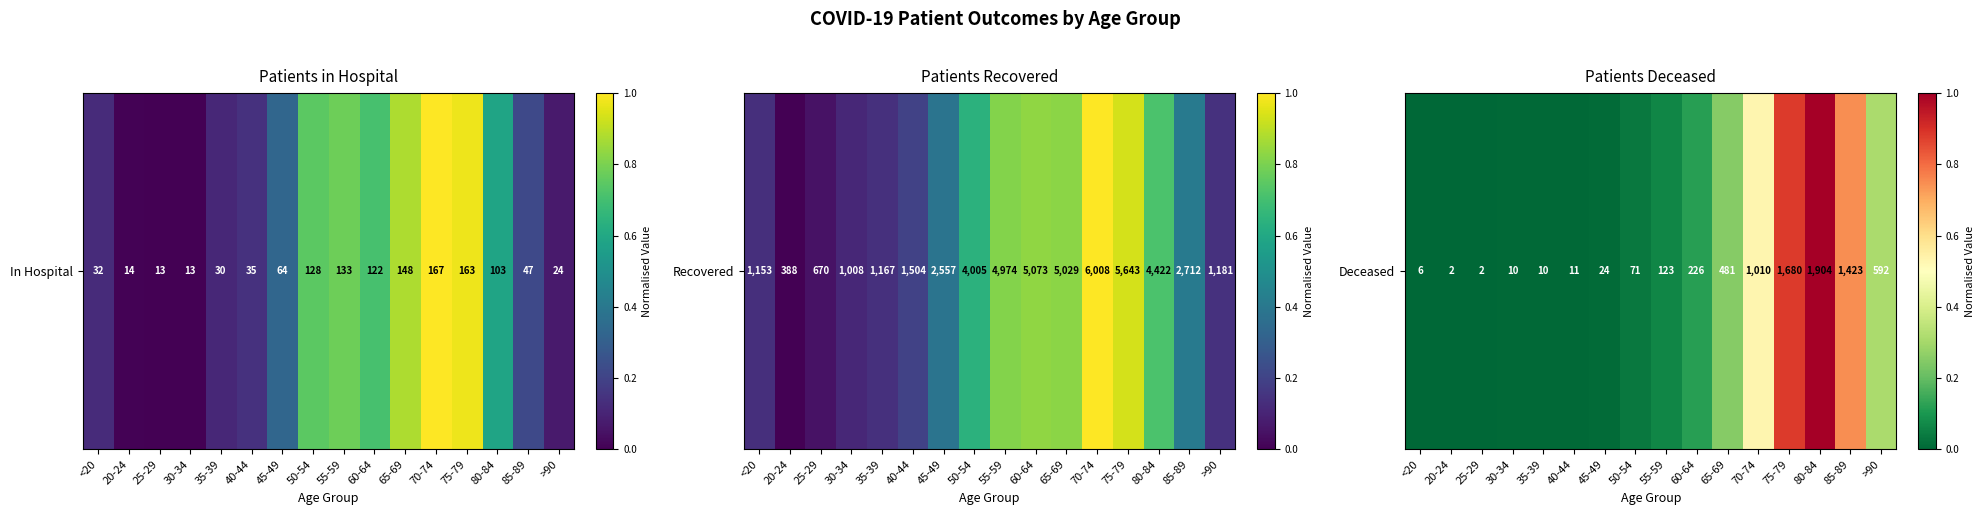

What is the sum of the values at <20 and 80-84?

1.0